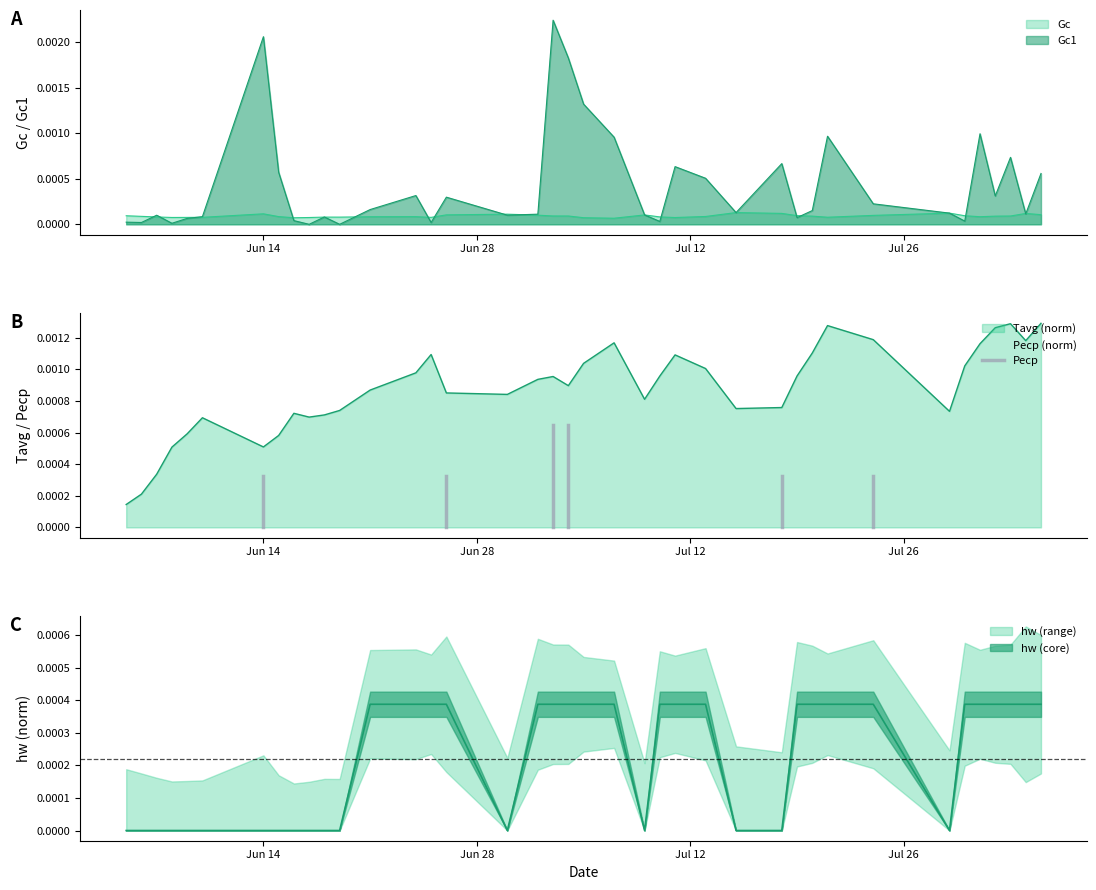

How many categories are shown in the chart?

39